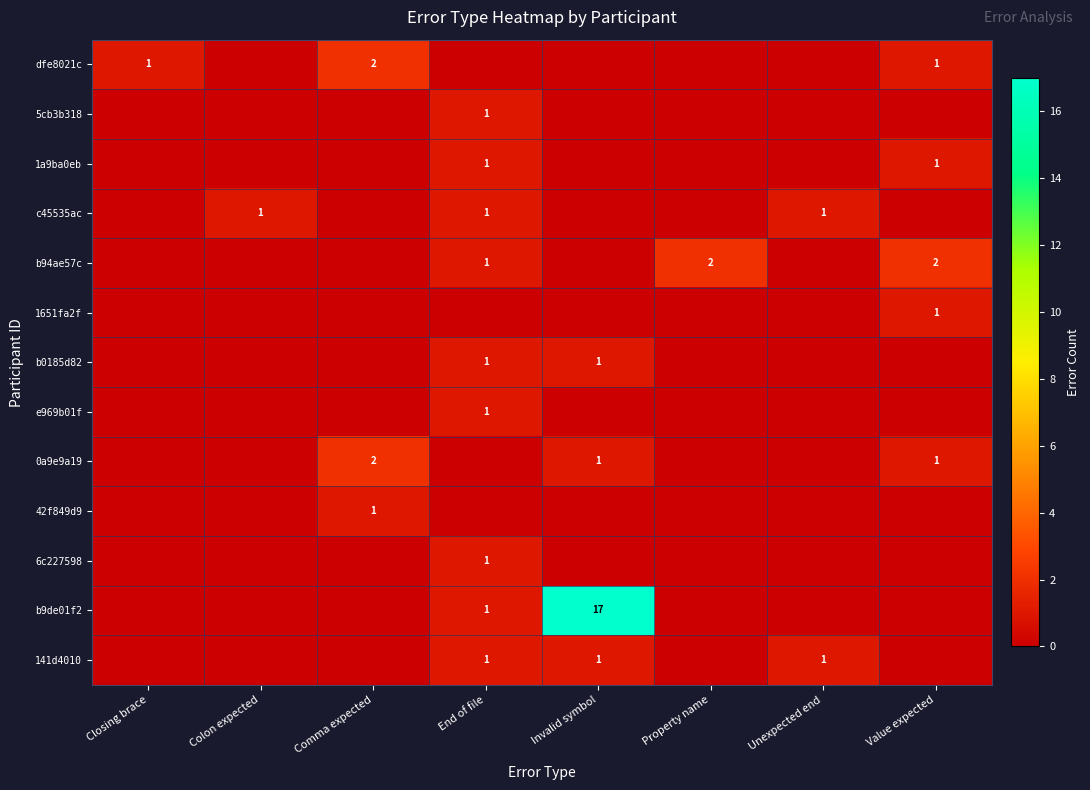

Is it true that e969b01f equals 1 at End of file?

True